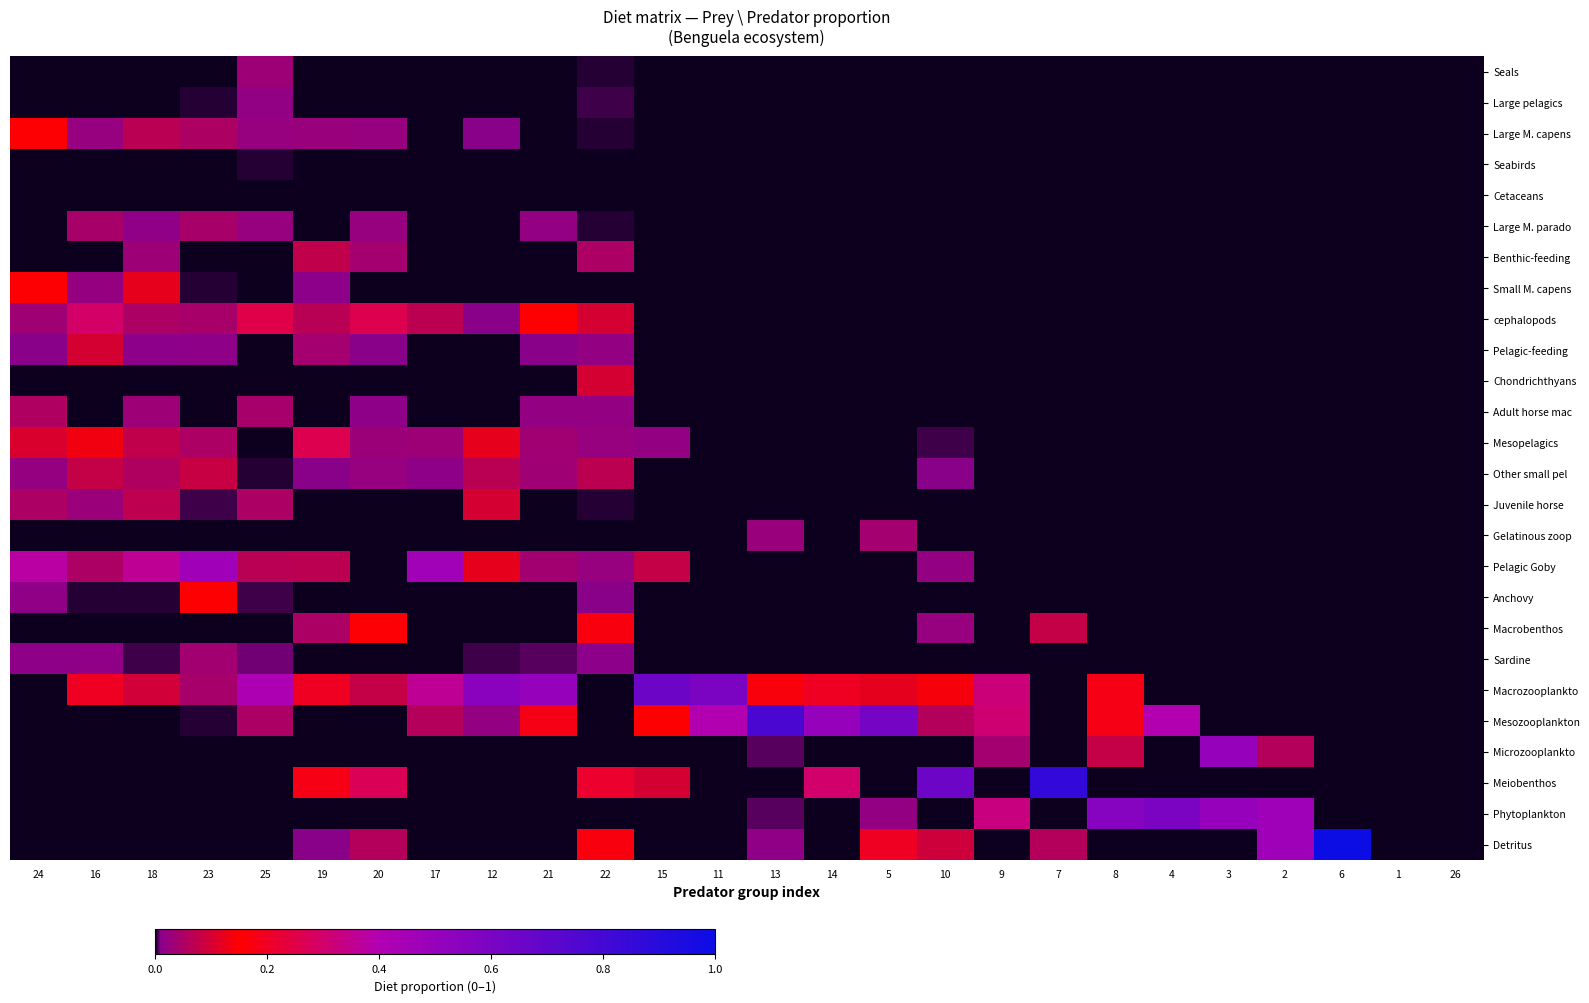

Which label corresponds to the largest value in the chart?

6